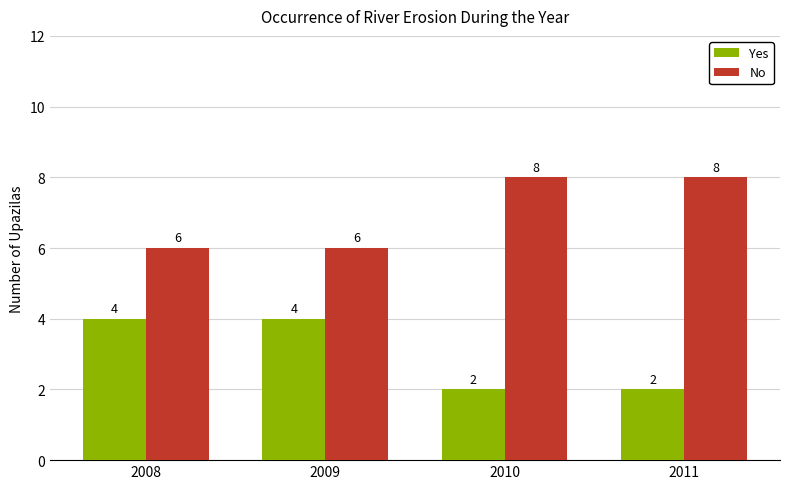

Reading left to right, list all the values displayed in this chart.

Yes: 2008=4	2009=4	2010=2	2011=2
No: 2008=6	2009=6	2010=8	2011=8